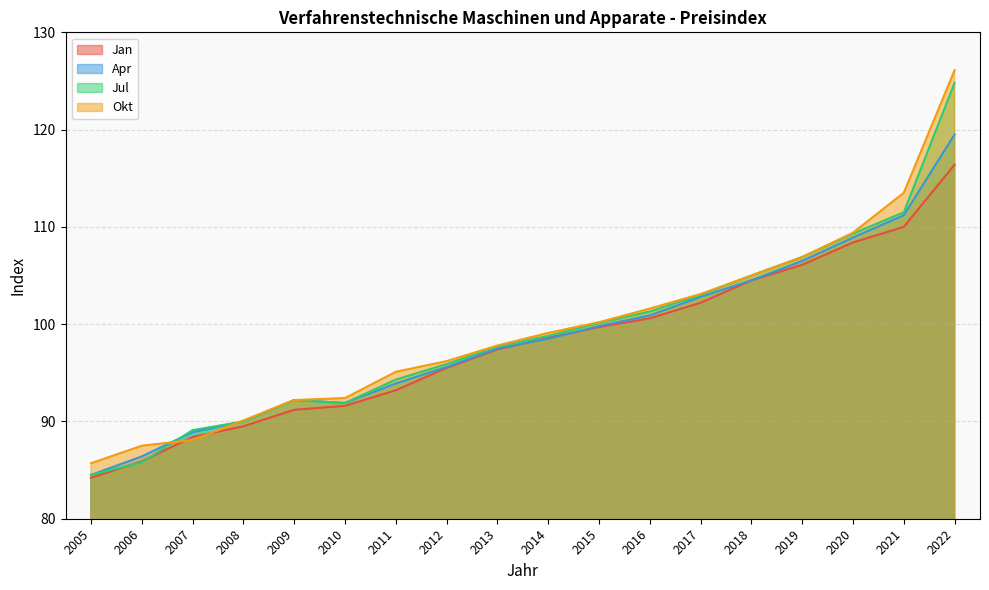

Which series has the widest spread of values?

Okt